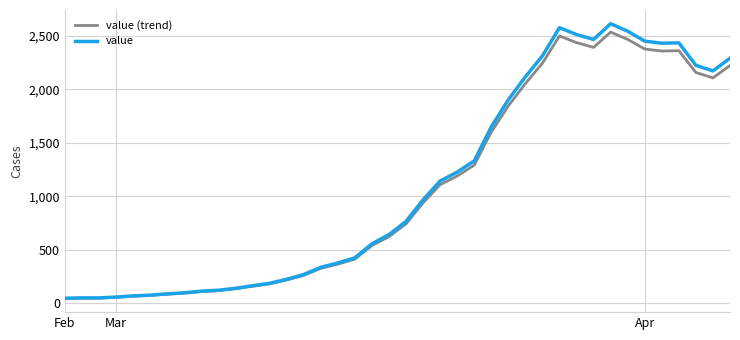

Which series has the widest spread of values?

value